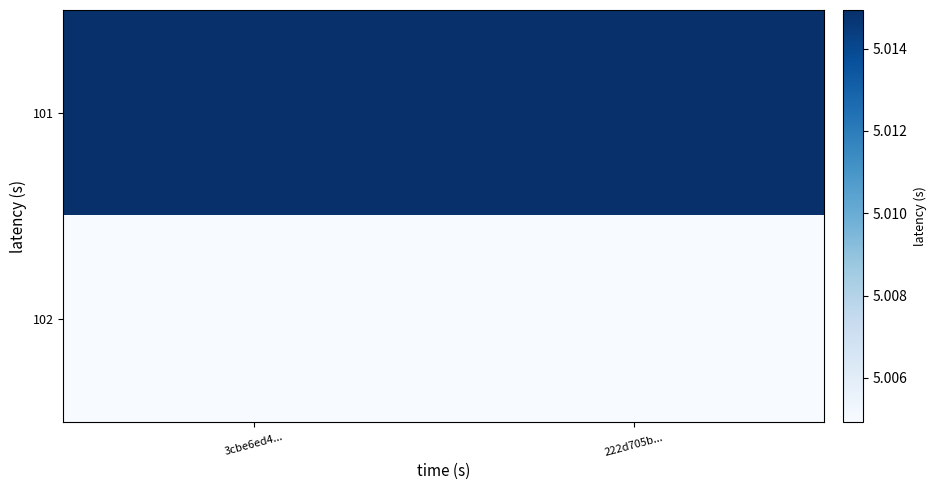

At 222d705b..., list the series in order from largest to smallest.

101, 102